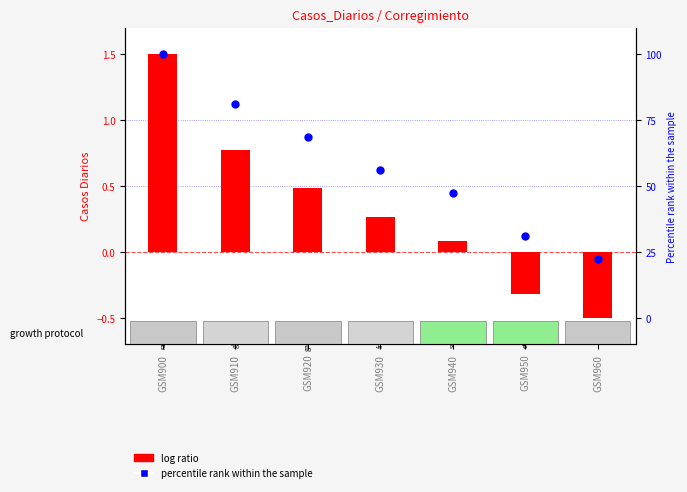

Which series has the widest spread of Y values?

percentile rank within the sample